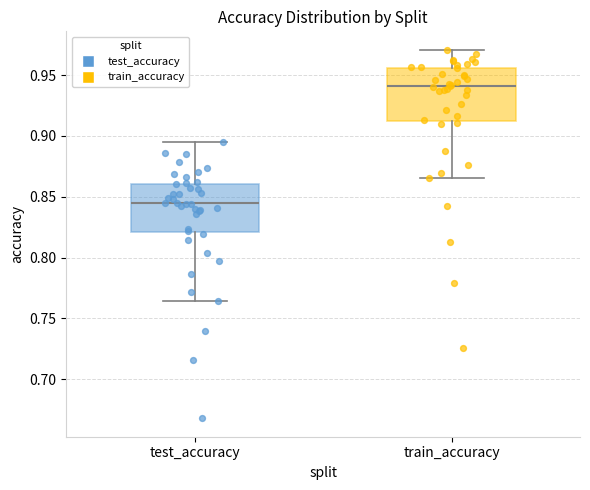

Reading left to right, transcribe this box plot: for each box, give where its median line is, the range the box spans, and where its two whiskers end, as read against the y-axis. The values are not printed on the chart, so give them approximately, as read against the axis.

test_accuracy: median 0.845, box 0.820 to 0.860, whiskers 0.765 to 0.895
train_accuracy: median 0.940, box 0.910 to 0.955, whiskers 0.865 to 0.970